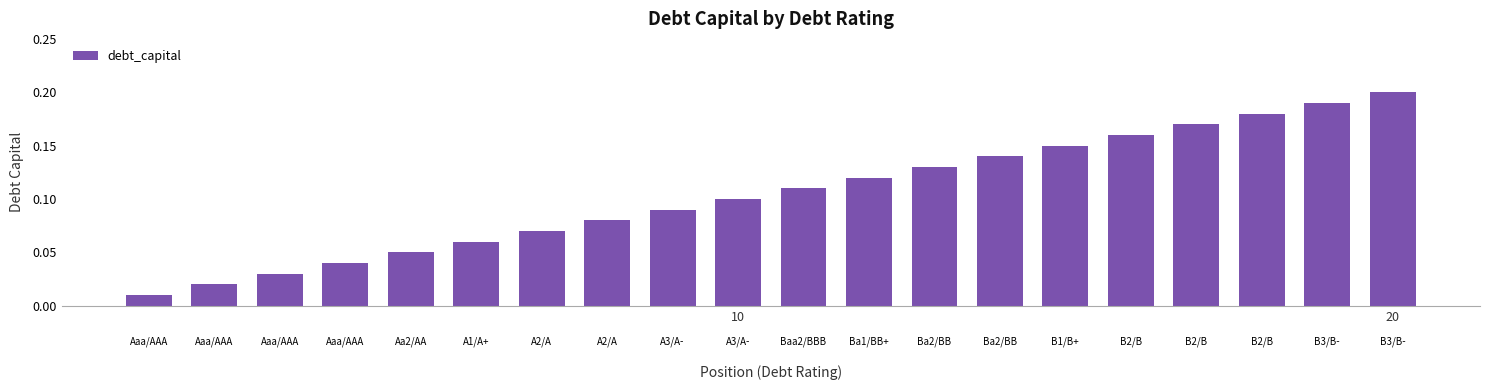

Reading right to left, list all the values displayed in this chart.

0.2	0.2	0.2	0.2	0.2	0.1	0.1	0.1	0.1	0.1	0.1	0.1	0.1	0.1	0.1	0.1	0.0	0.0	0.0	0.0